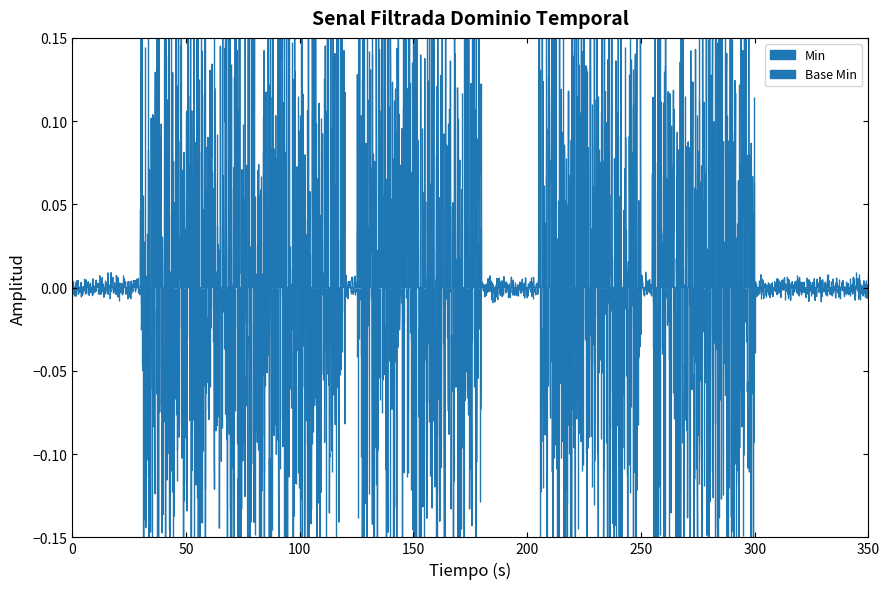

True or false: Min and Base Min intersect in this chart.

False